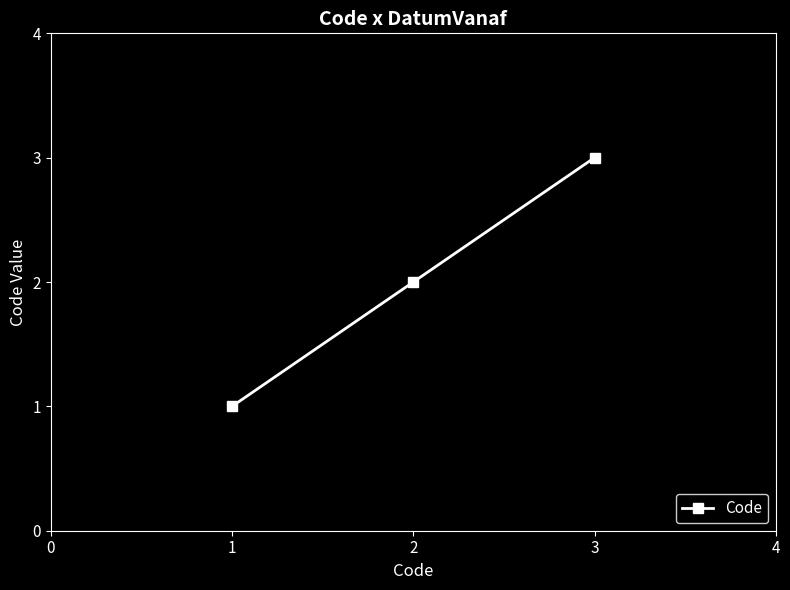

List the labels in order of value, smallest first.

1, 2, 3